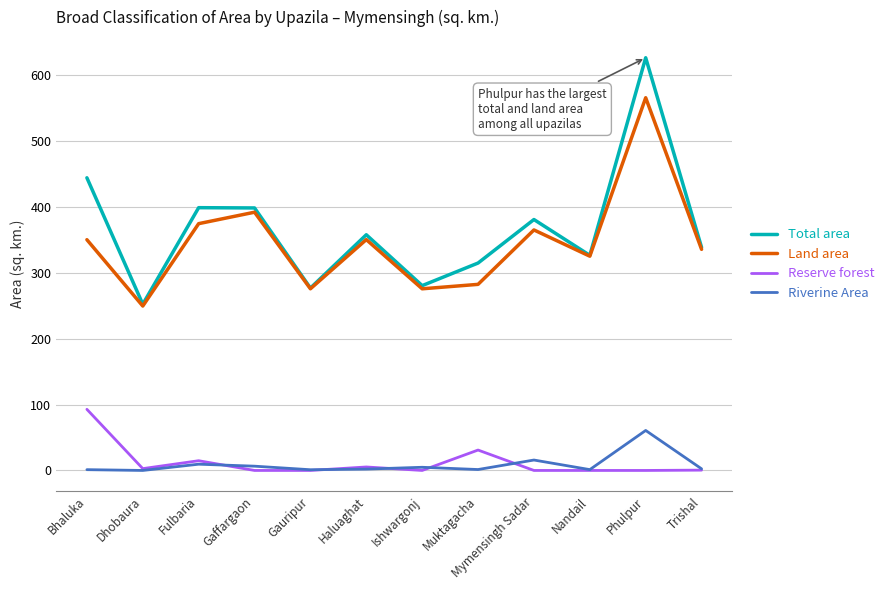

What is the spread (max minus min) of values at Fulbaria?

389.2